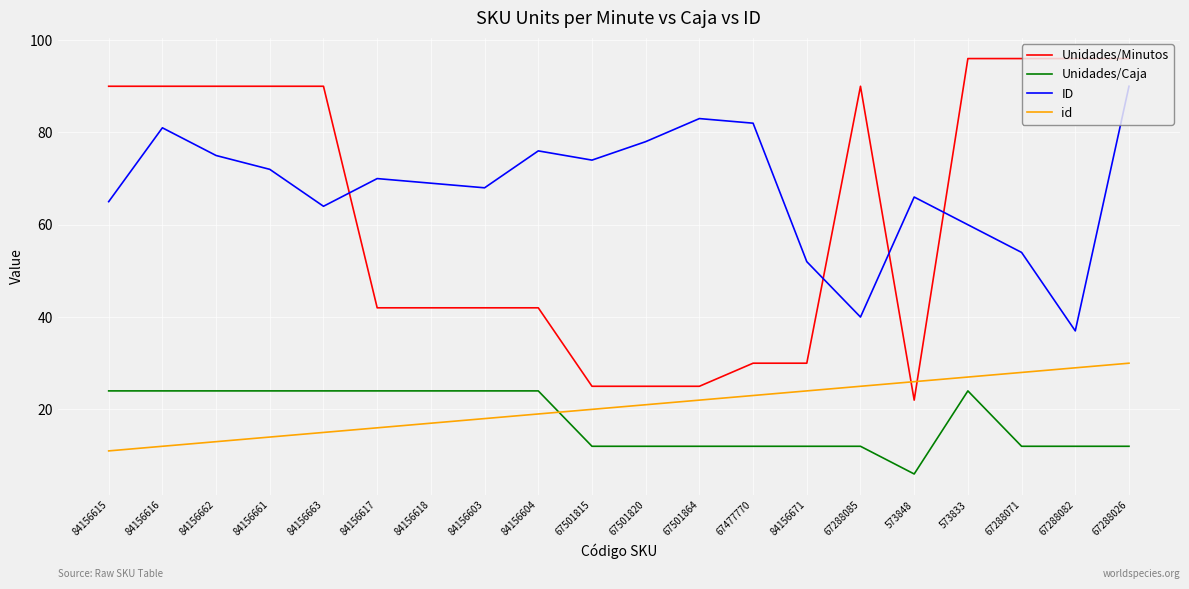

Rank the series by their maximum value, from lowest to highest.

Unidades/Caja, id, ID, Unidades/Minutos